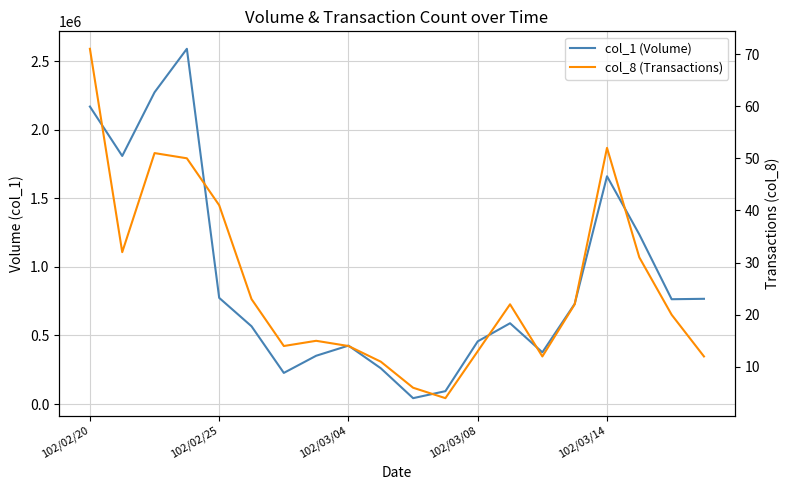

Between 8 and 10, which series saw the biggest shift?

col_1 (Volume)